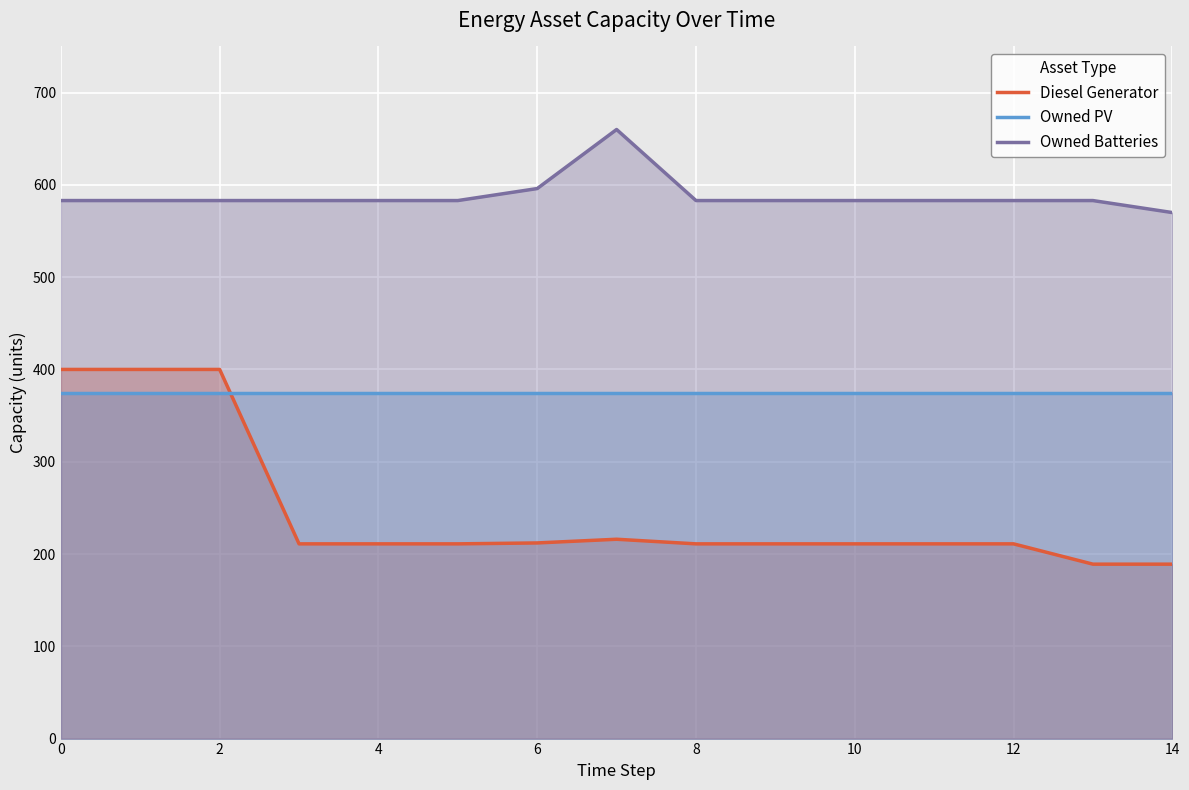

Which series has the largest range (max minus min)?

Diesel Generator